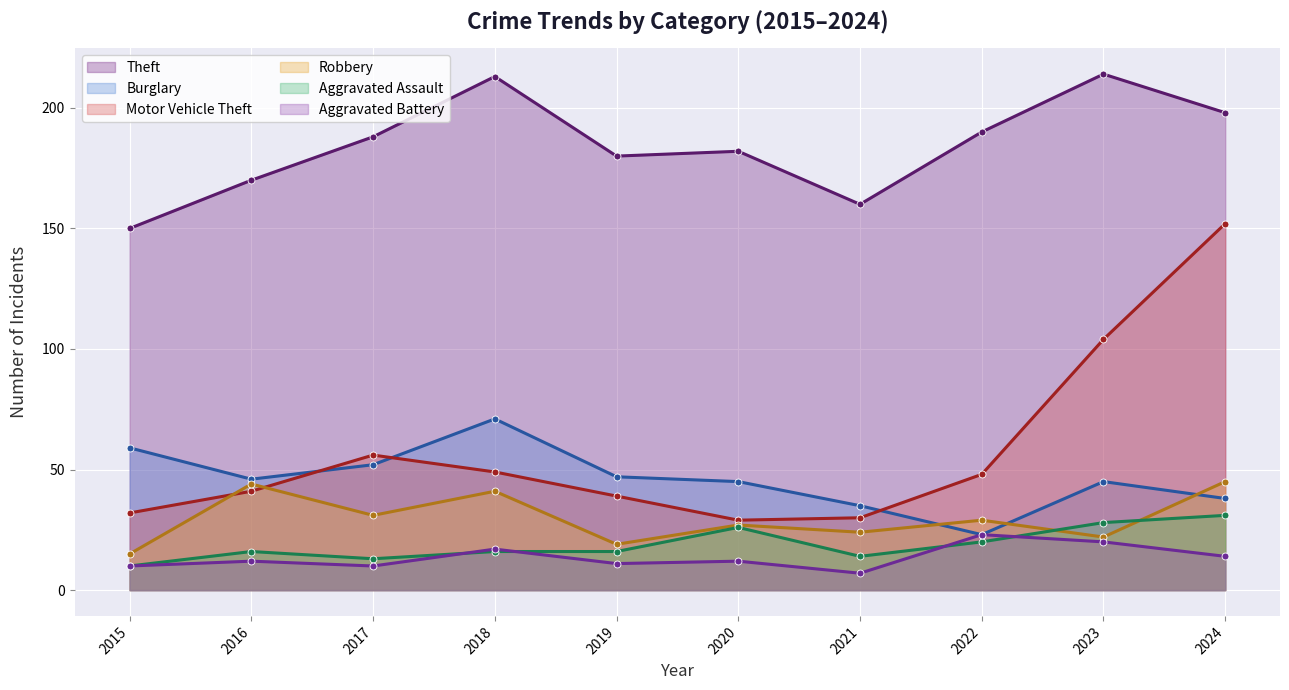

Is the value of Robbery at 2021 greater than the value of Aggravated Assault at 2021?

Yes